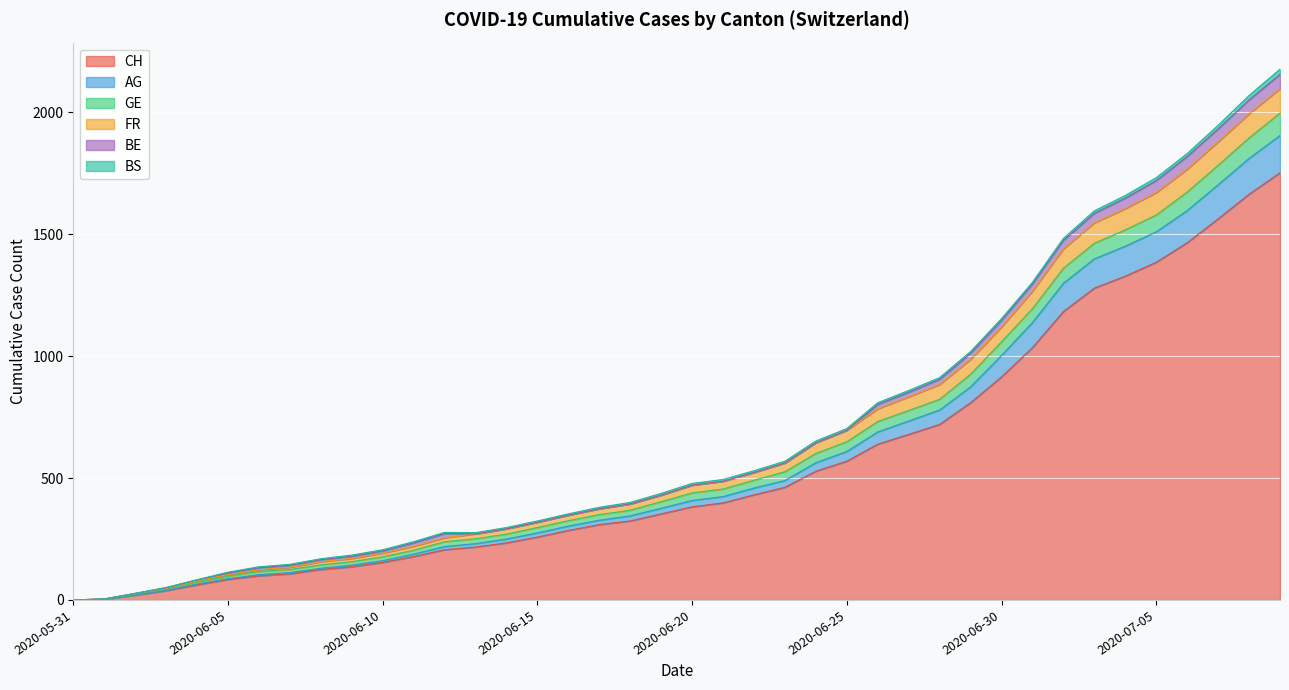

How many categories are shown in the chart?

40